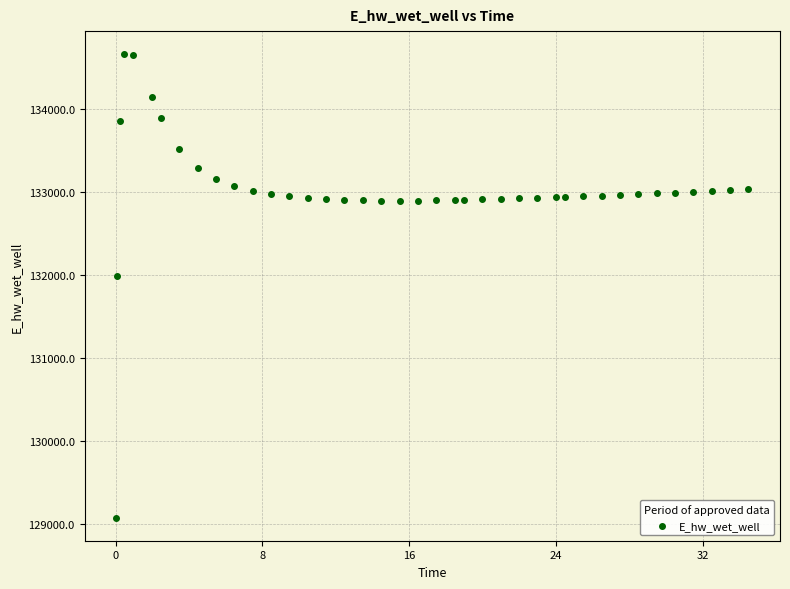

What Y value in the scatter plot is closest to 131872?

131993.7